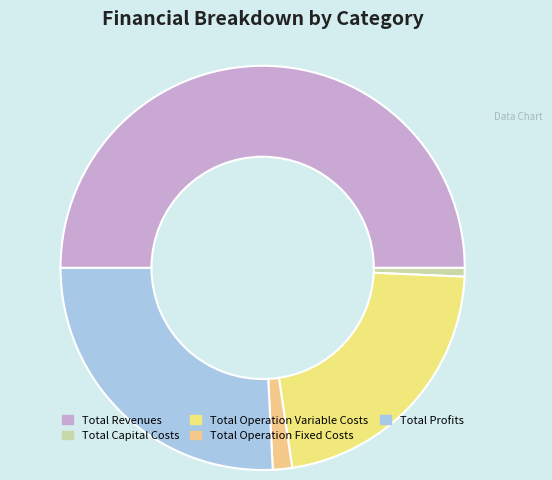

Between Total Operation Variable Costs and Total Operation Fixed Costs, which is larger?

Total Operation Variable Costs